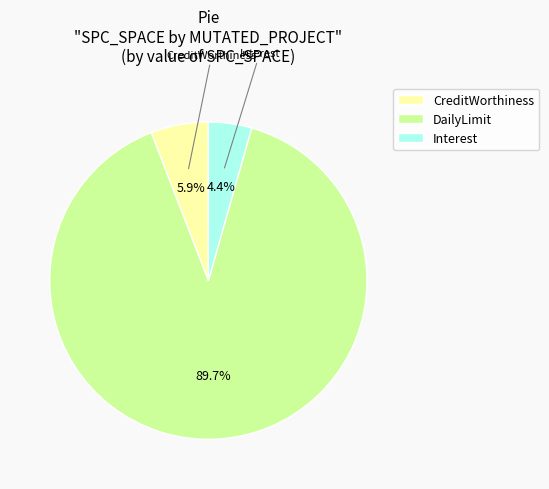

Rank the categories by value from lowest to highest.

Interest, CreditWorthiness, DailyLimit